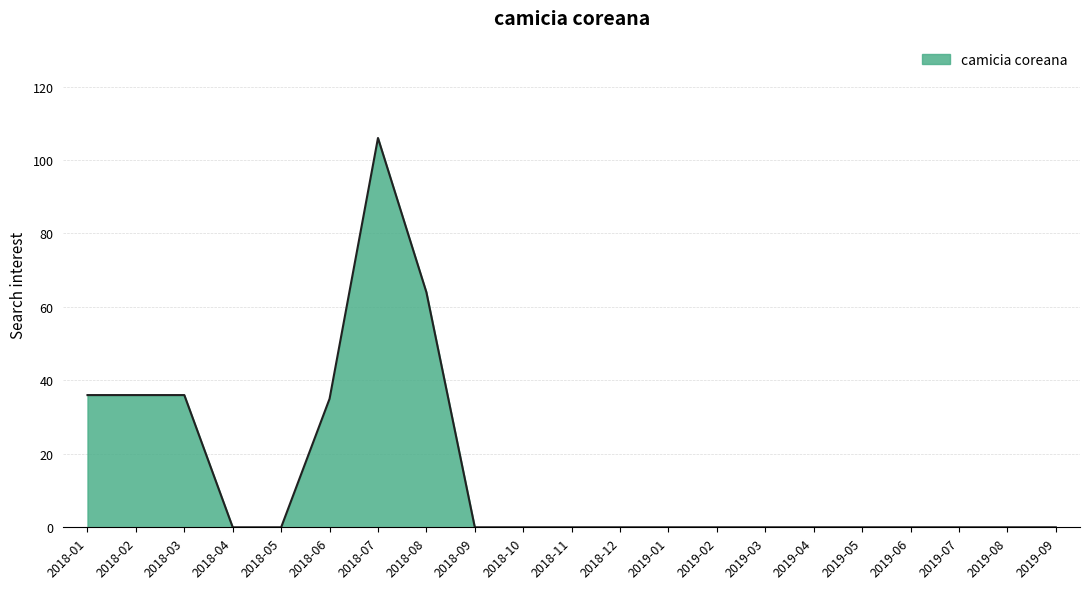

What is the difference between the maximum and minimum values?

106